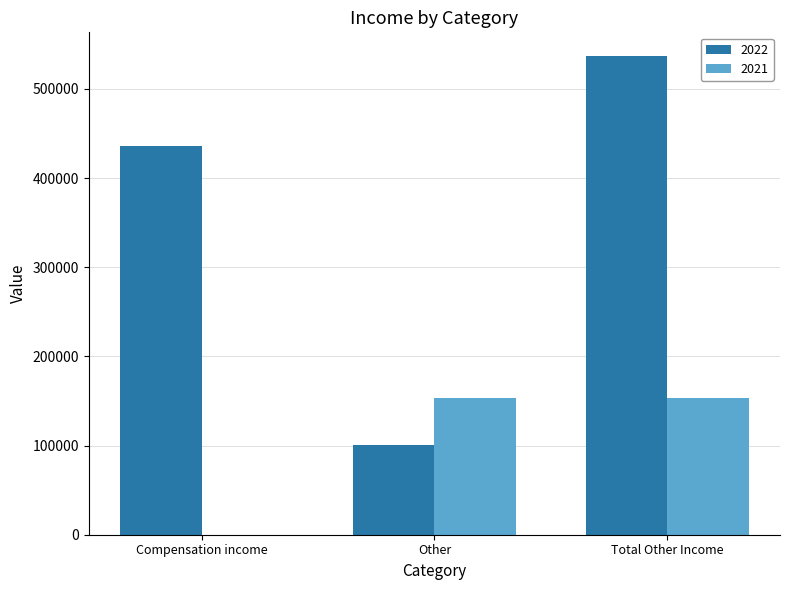

Which series changed the most between Other and Total Other Income?

2022